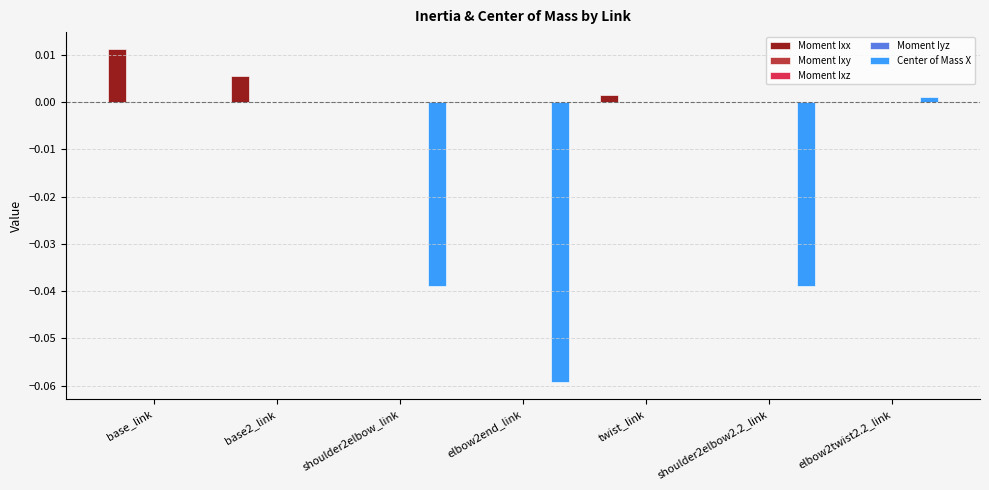

True or false: Center of Mass X has a value of -0.0 at shoulder2elbow2.2_link.

True